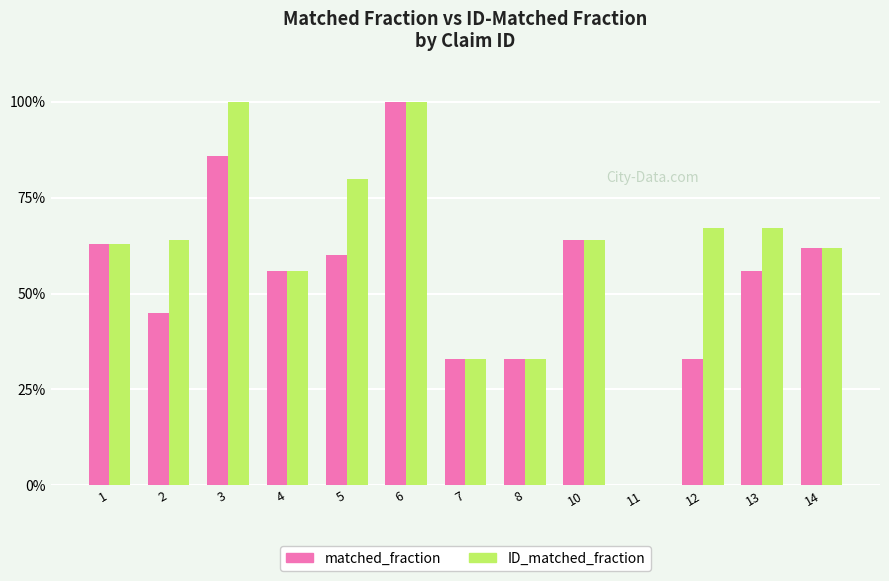

Is the value of matched_fraction at 7 greater than the value of ID_matched_fraction at 1?

No